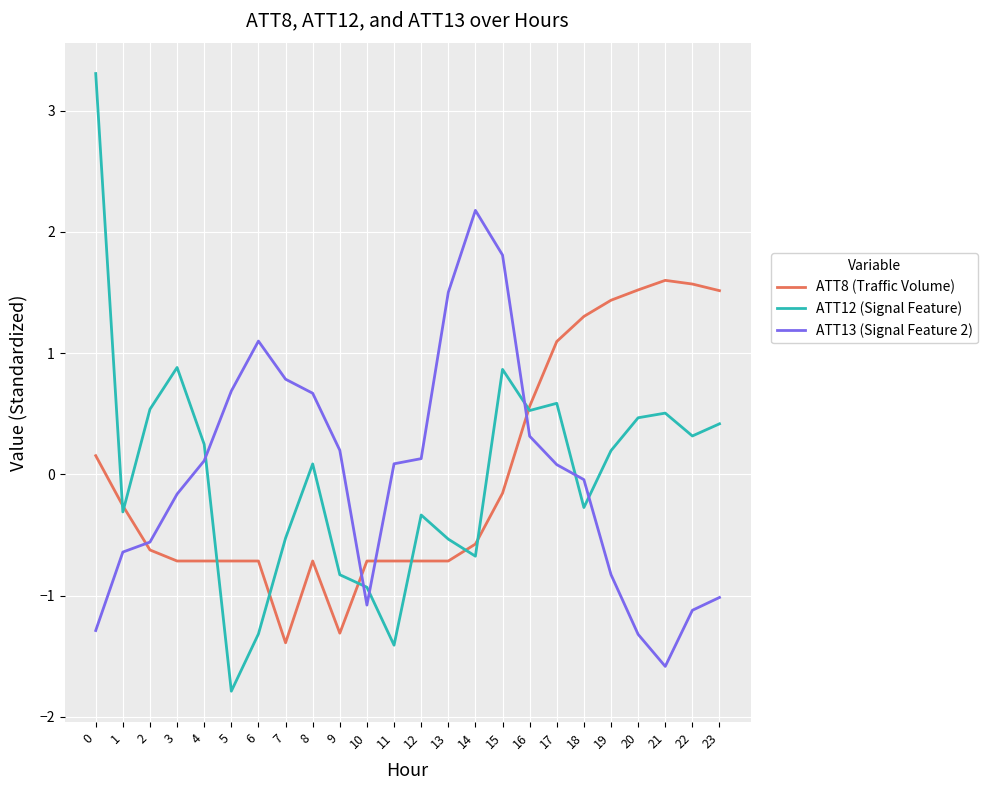

What are all the series names shown in the legend?

ATT8 (Traffic Volume), ATT12 (Signal Feature), ATT13 (Signal Feature 2)